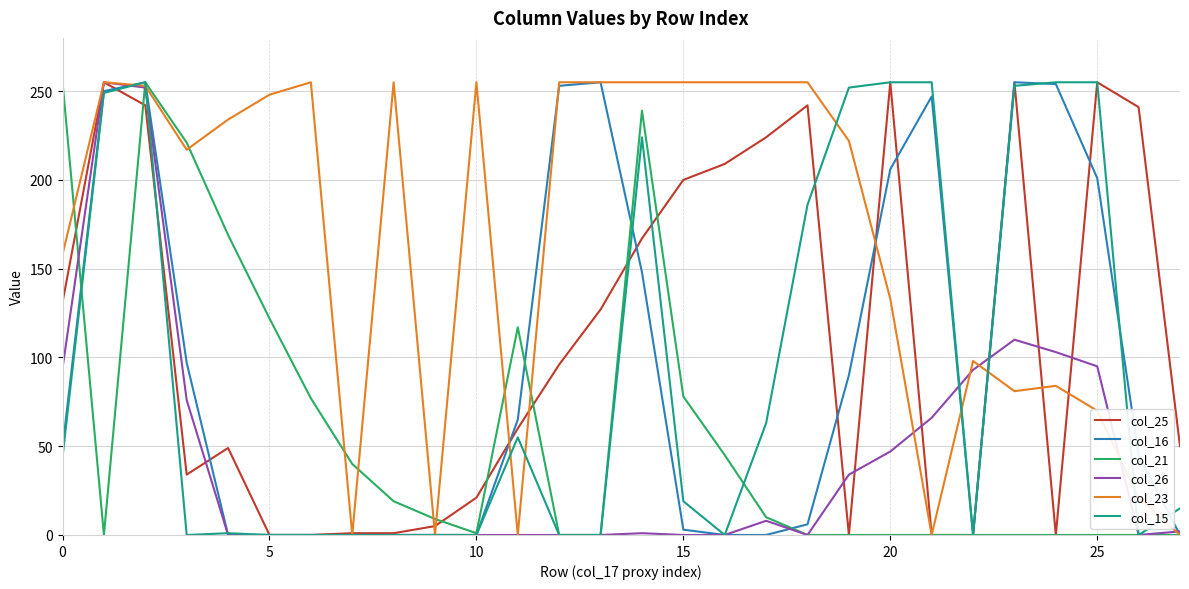

What is the maximum value shown in the chart?

255